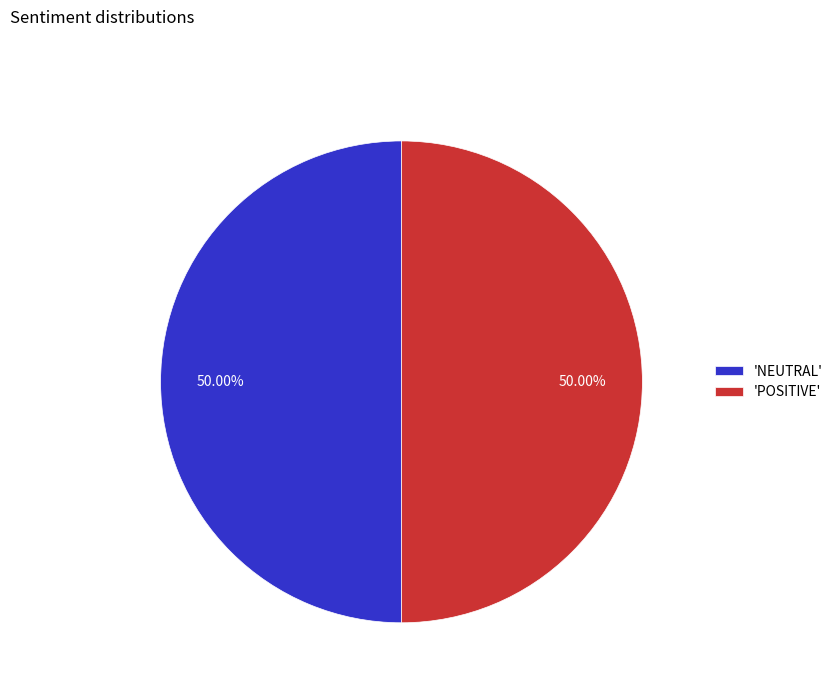

To the nearest percent, what is the average slice percentage?

50%